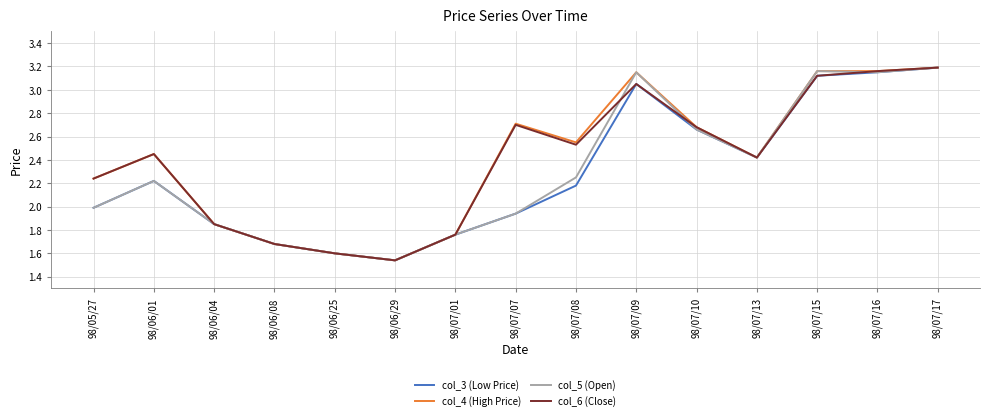

The col_4 (High Price) series shows 3.2 at 98/07/17. True or false?

True